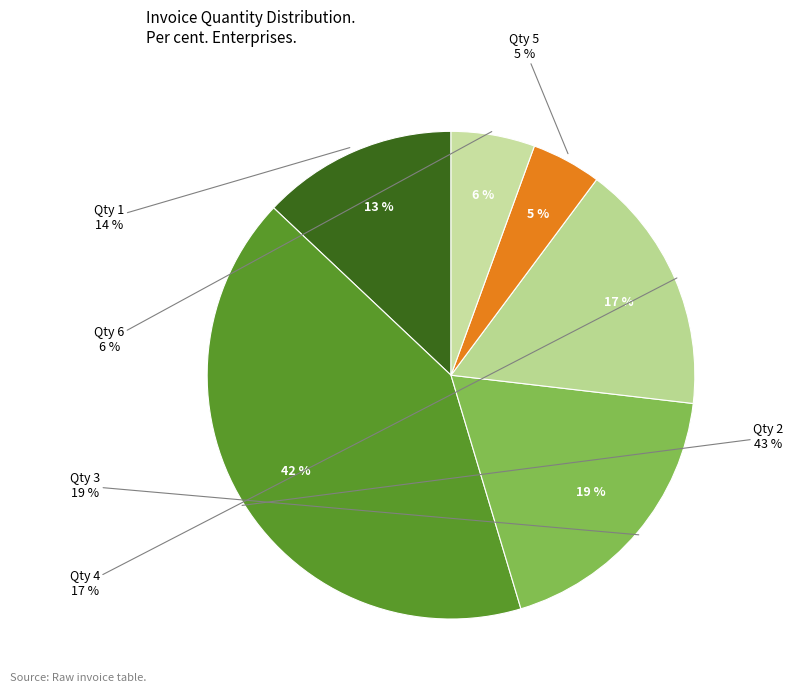

Is it true that 2 is 20% of the pie?

False